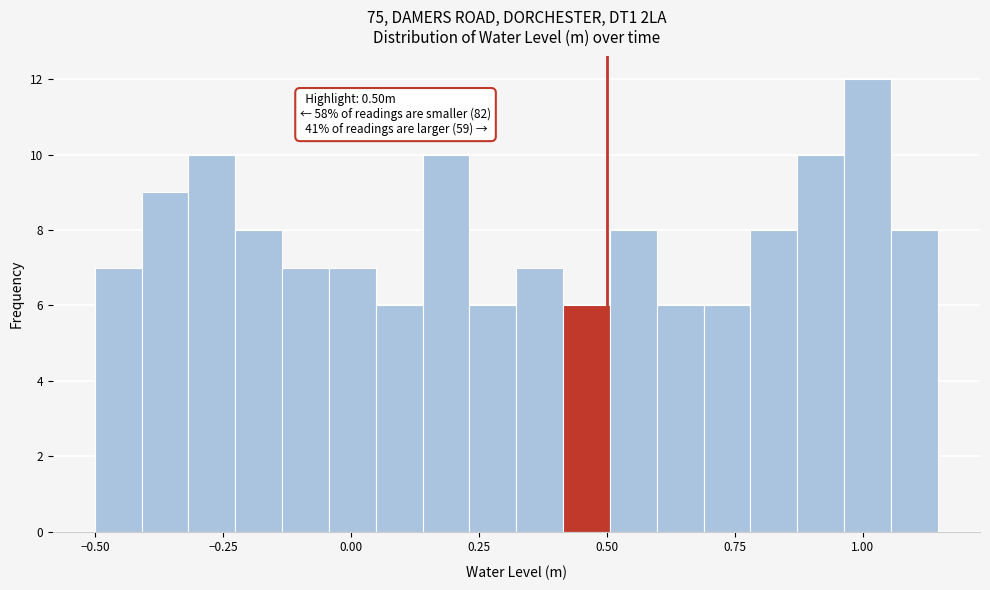

Read against the x-axis, roughly where is the centre of the tallest bar?

1.00